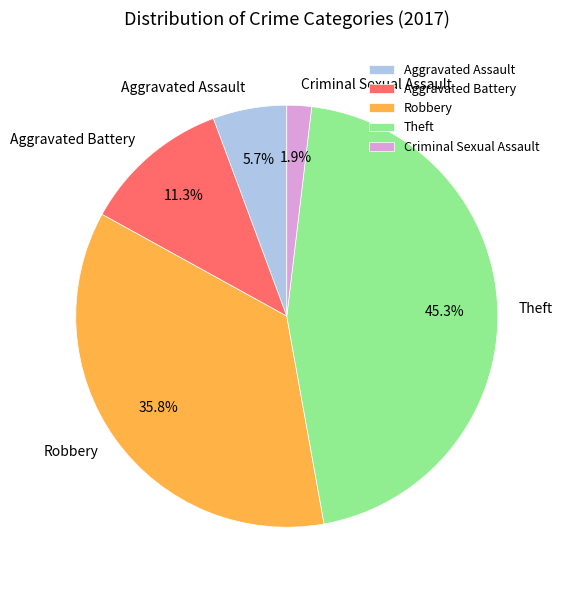

How many slices are in this pie chart?

5